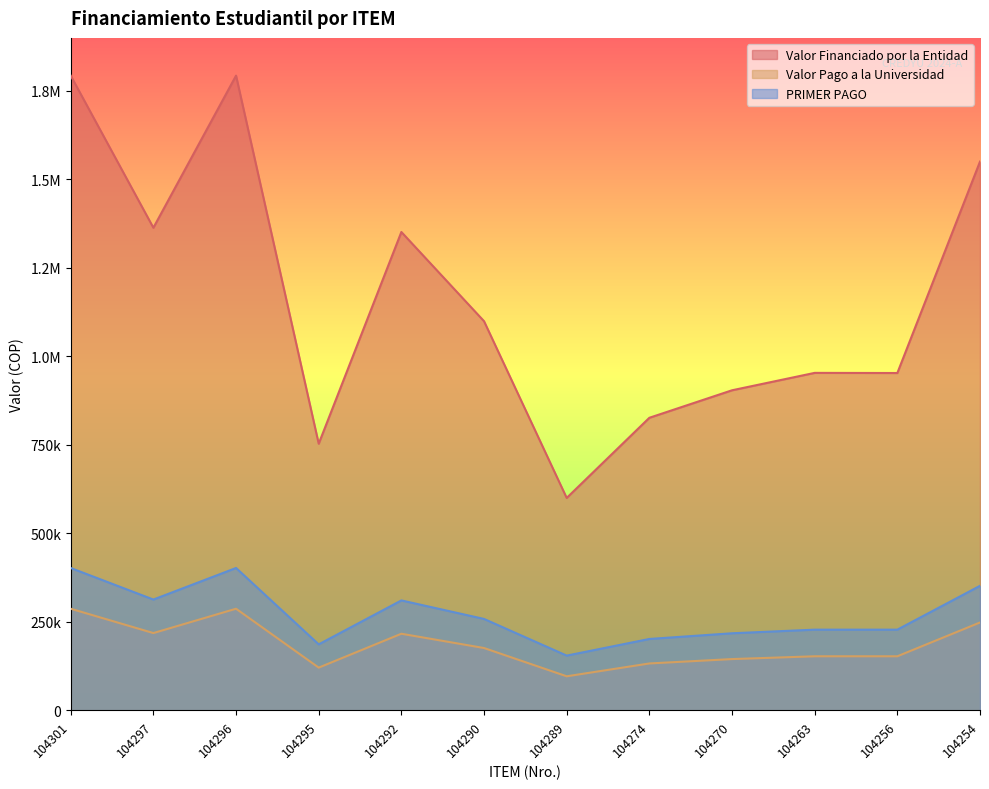

Does the chart display data point markers on the line(s)?

No